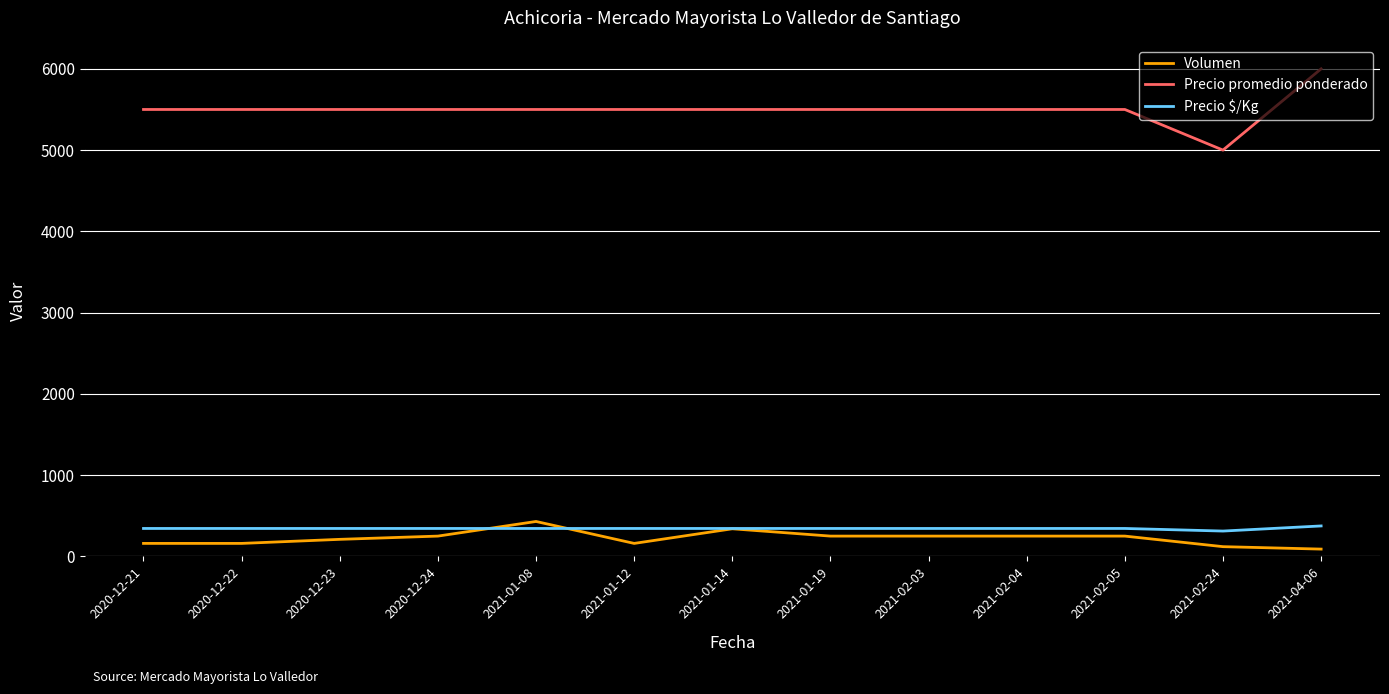

Is the value of Precio promedio ponderado at 2021-01-14 greater than the value of Precio $/Kg at 2020-12-21?

Yes